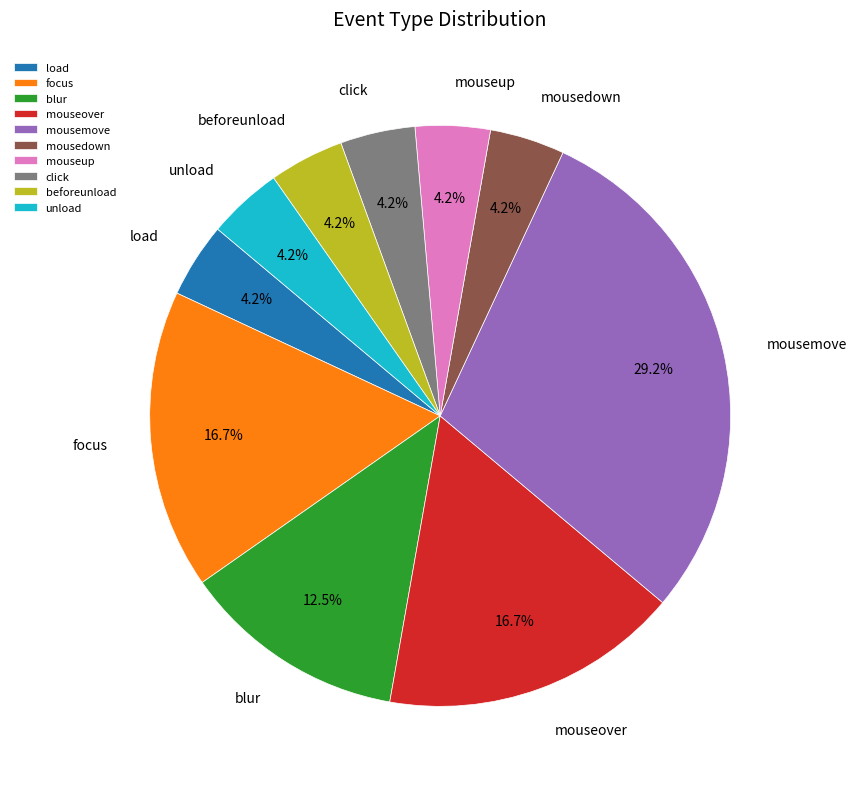

Is mousedown the majority of the pie?

No